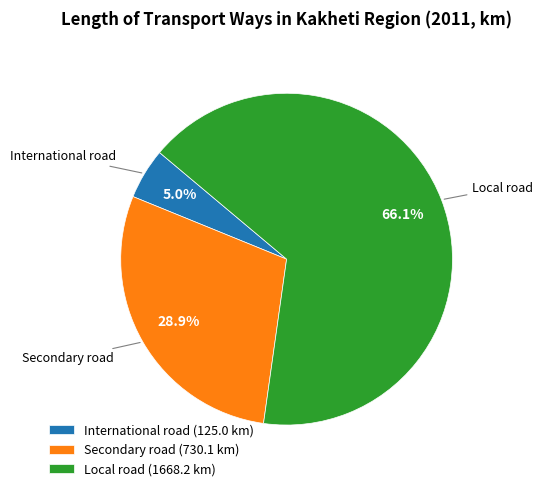

To the nearest percent, what is the difference between the largest and smallest slice percentages?

61%